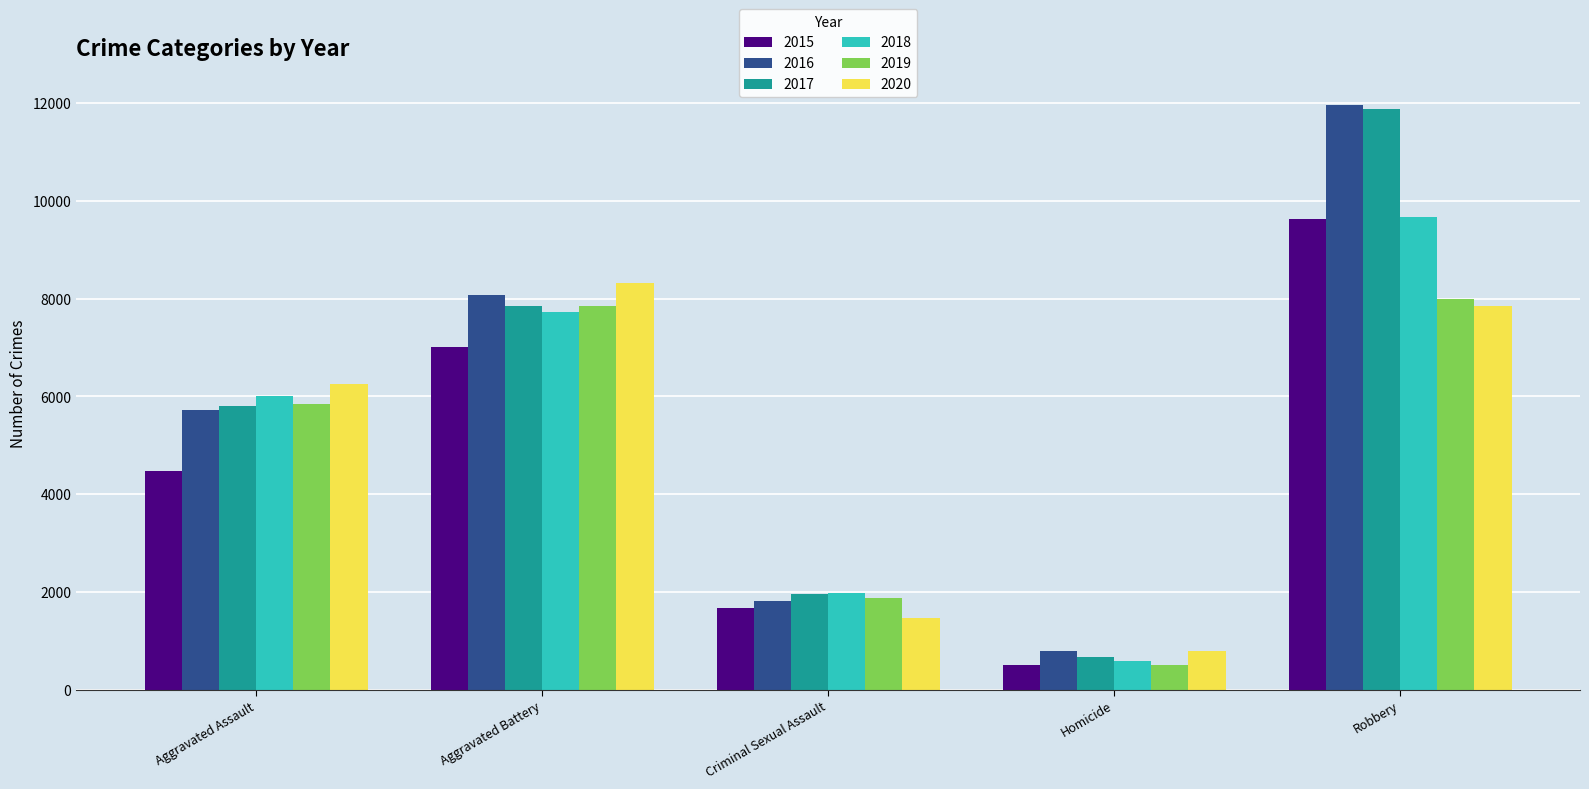

What is the difference between the highest and lowest values at Homicide?

291